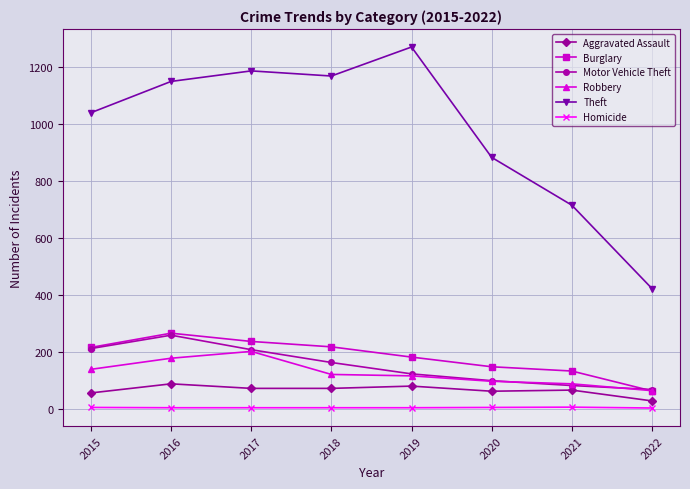

What is the spread (max minus min) of values at 2022?

420